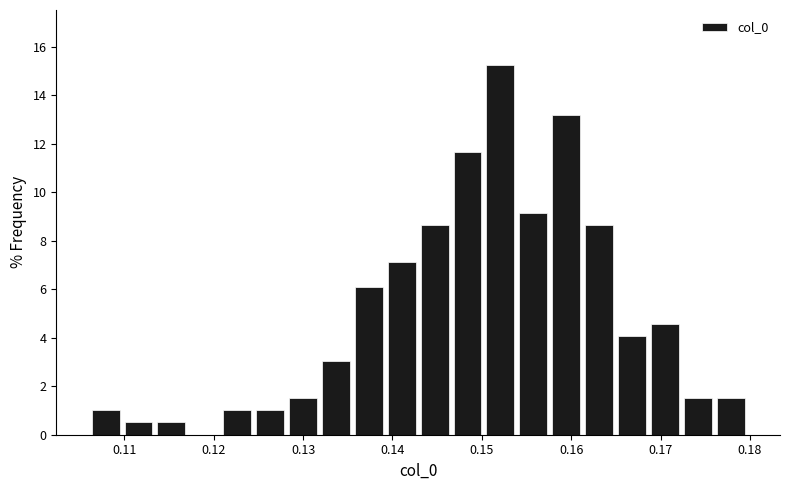

Read against the x-axis, roughly where is the centre of the tallest bar?

0.152